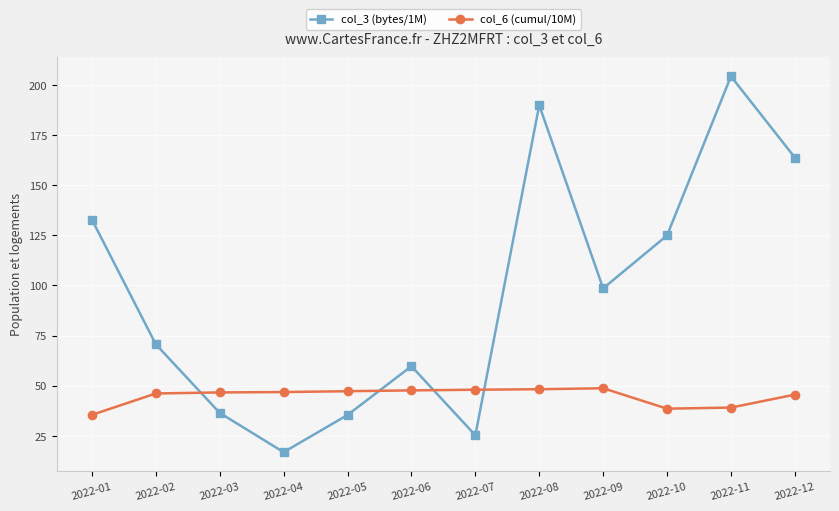

At which label is col_3 (bytes/1M) closest to 110?

2022-09